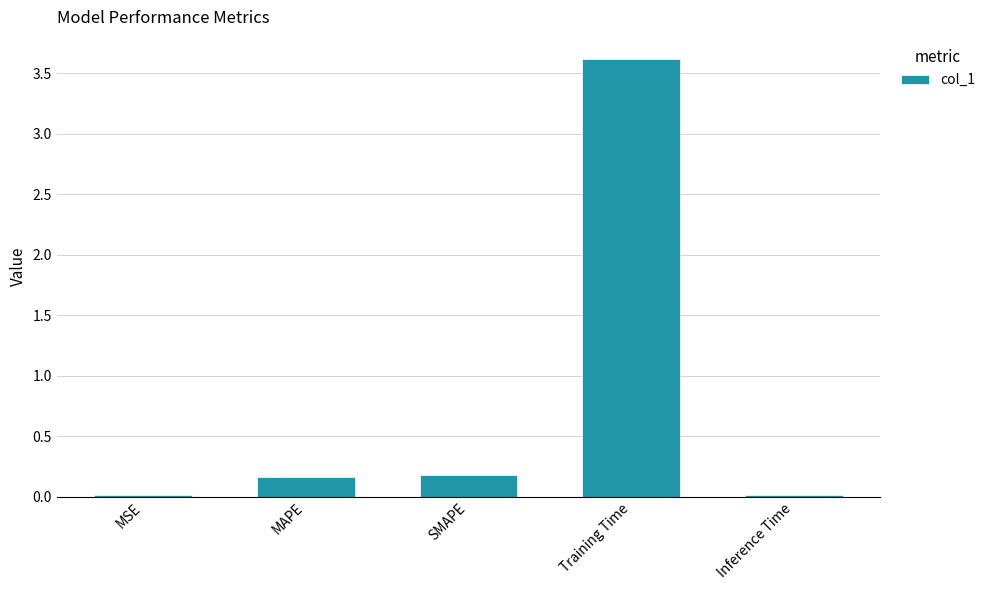

How many series are shown in this chart?

1